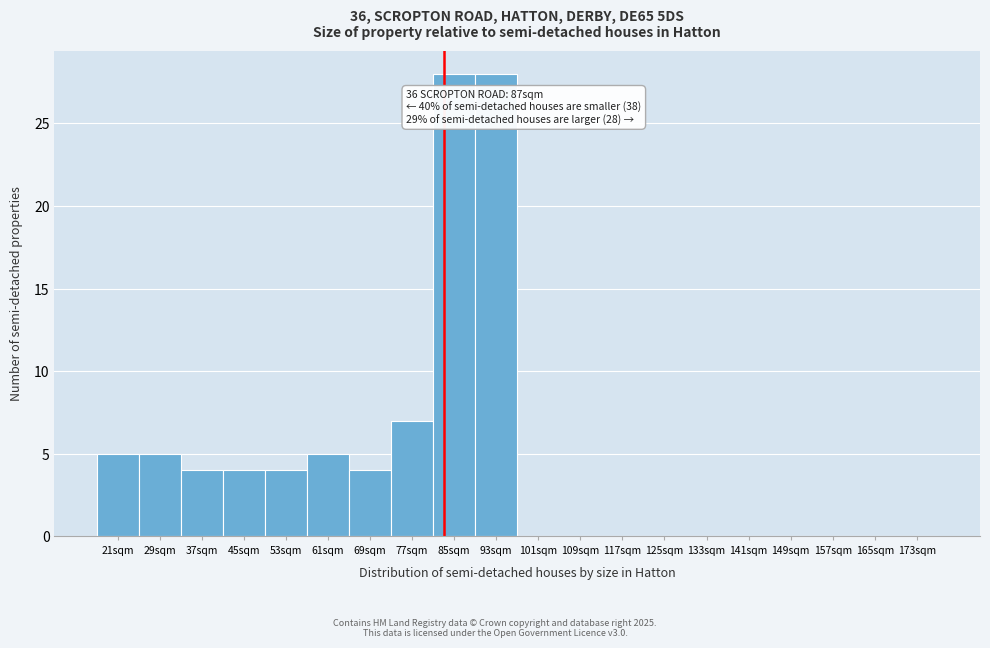

Reading left to right, transcribe all the data shown in this chart.

21sqm=5	29sqm=5	37sqm=4	45sqm=4	53sqm=4	61sqm=5	69sqm=4	77sqm=7	85sqm=28	93sqm=28	101sqm=0	109sqm=0	117sqm=0	125sqm=0	133sqm=0	141sqm=0	149sqm=0	157sqm=0	165sqm=0	173sqm=0